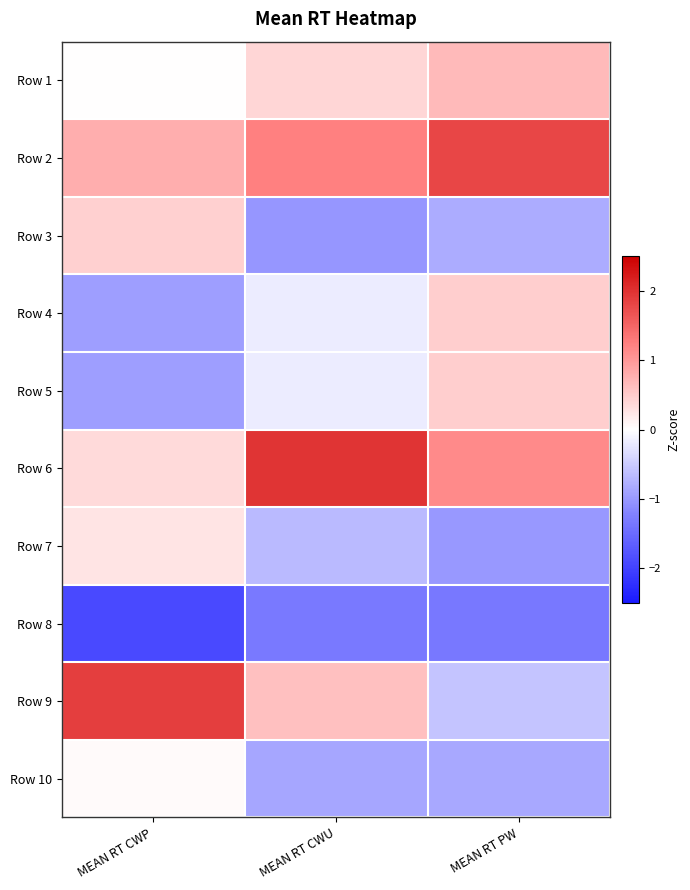

Reading left to right, extract all data points from this chart.

Row 1: MEAN RT CWP=0.0	MEAN RT CWU=0.4	MEAN RT PW=0.7
Row 2: MEAN RT CWP=0.8	MEAN RT CWU=1.2	MEAN RT PW=1.8
Row 3: MEAN RT CWP=0.5	MEAN RT CWU=-1.0	MEAN RT PW=-0.8
Row 4: MEAN RT CWP=-1.0	MEAN RT CWU=-0.2	MEAN RT PW=0.5
Row 5: MEAN RT CWP=-1.0	MEAN RT CWU=-0.2	MEAN RT PW=0.5
Row 6: MEAN RT CWP=0.4	MEAN RT CWU=2.0	MEAN RT PW=1.1
Row 7: MEAN RT CWP=0.3	MEAN RT CWU=-0.7	MEAN RT PW=-1.0
Row 8: MEAN RT CWP=-1.9	MEAN RT CWU=-1.3	MEAN RT PW=-1.3
Row 9: MEAN RT CWP=1.9	MEAN RT CWU=0.6	MEAN RT PW=-0.6
Row 10: MEAN RT CWP=0.1	MEAN RT CWU=-0.9	MEAN RT PW=-0.9